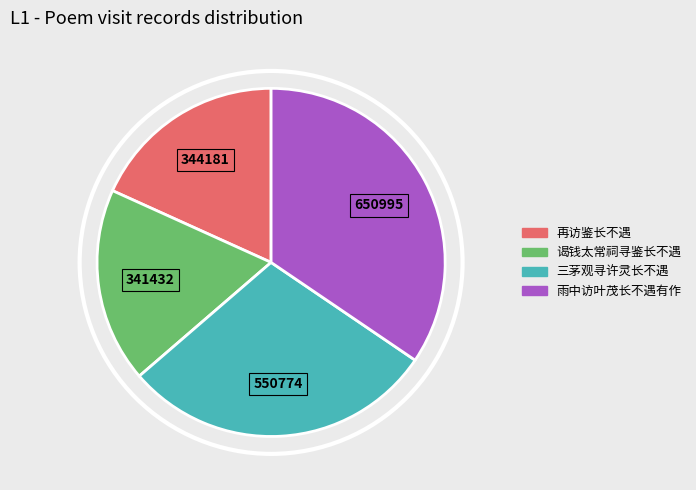

True or false: 再访鉴长不遇 accounts for 18% of the total.

True